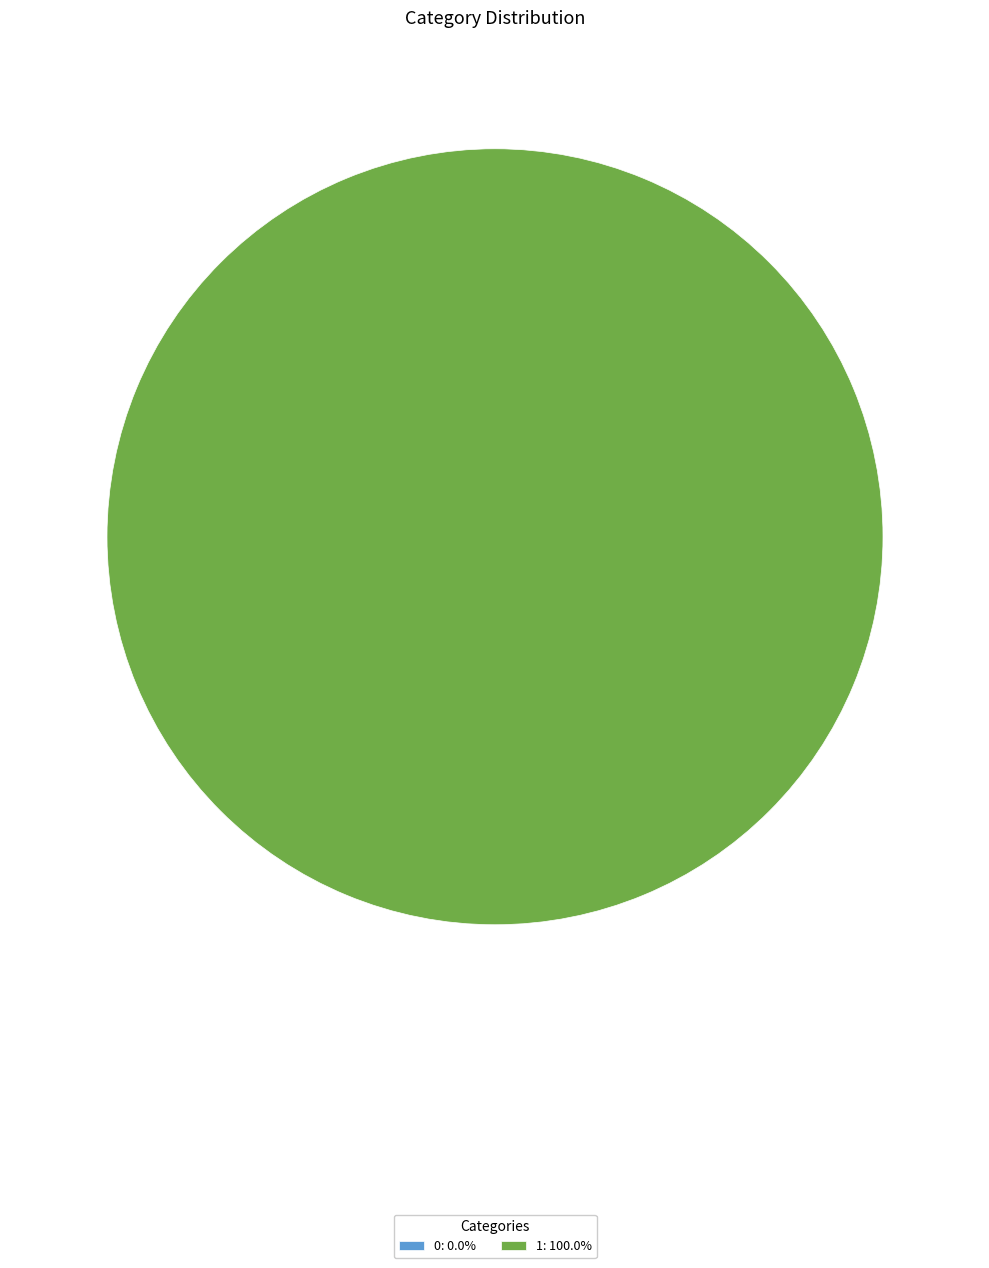

Is there a majority slice in this chart?

Yes